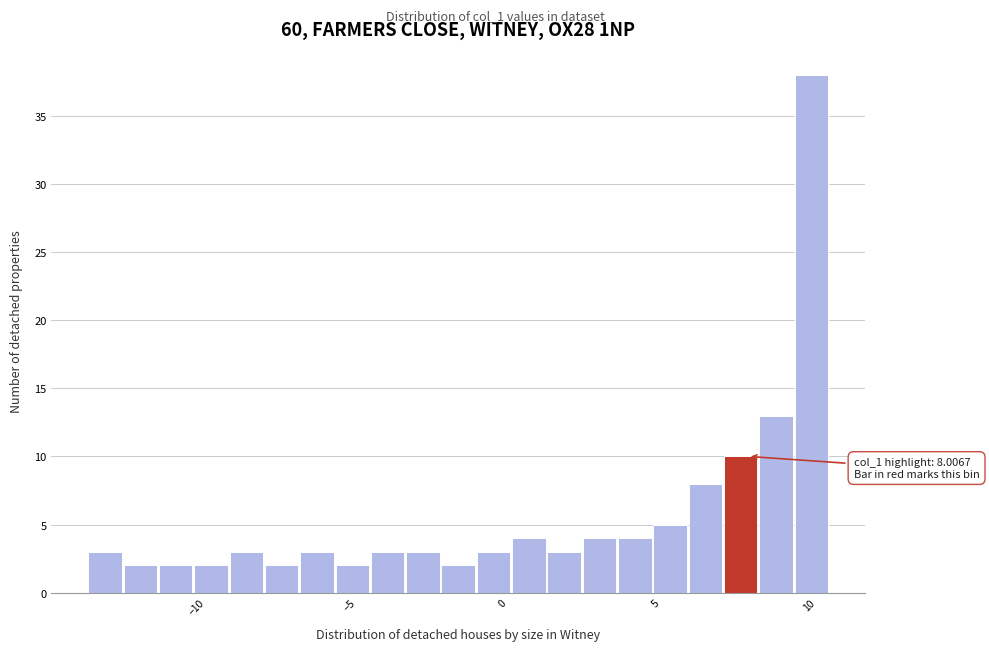

Read against the x-axis, roughly where is the centre of the tallest bar?

10.0